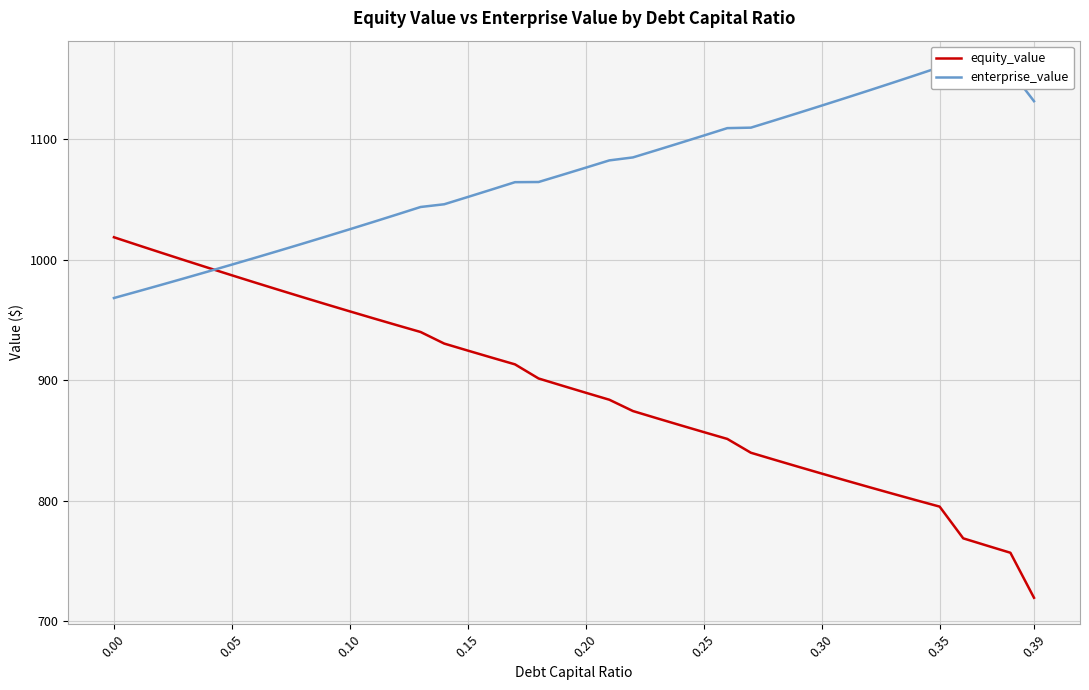

Which category has the highest value in the enterprise_value series?

0.35